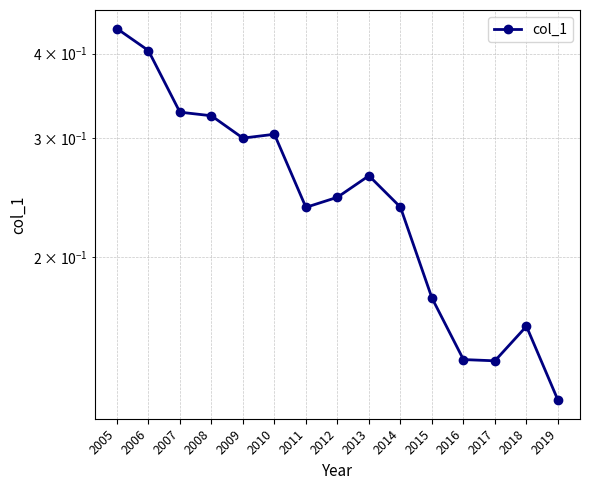

Reading left to right, list all the values displayed in this chart.

2005=0.4	2006=0.4	2007=0.3	2008=0.3	2009=0.3	2010=0.3	2011=0.2	2012=0.2	2013=0.3	2014=0.2	2015=0.2	2016=0.1	2017=0.1	2018=0.2	2019=0.1